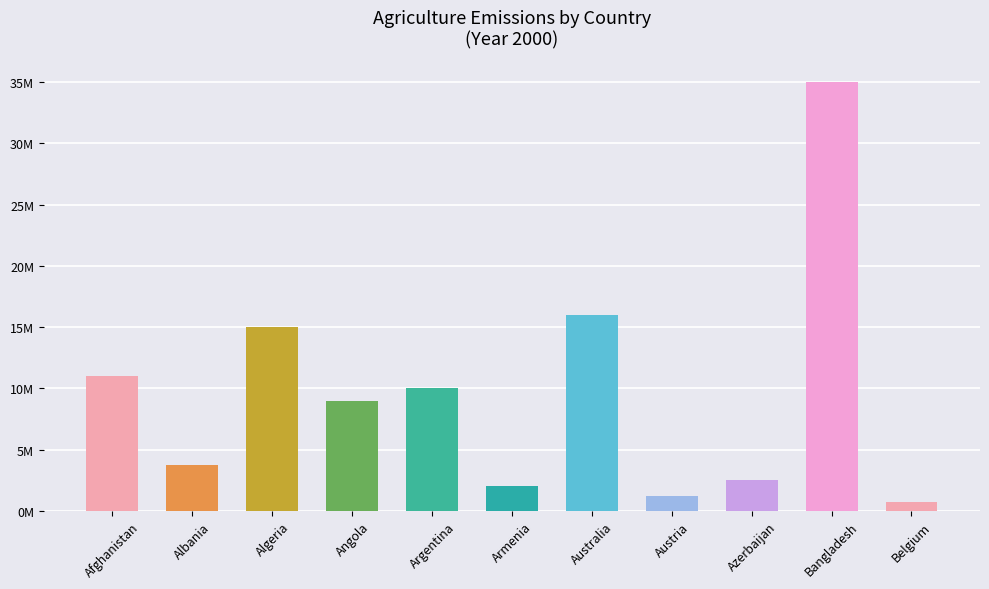

What is the difference between the maximum and minimum values?

34300000